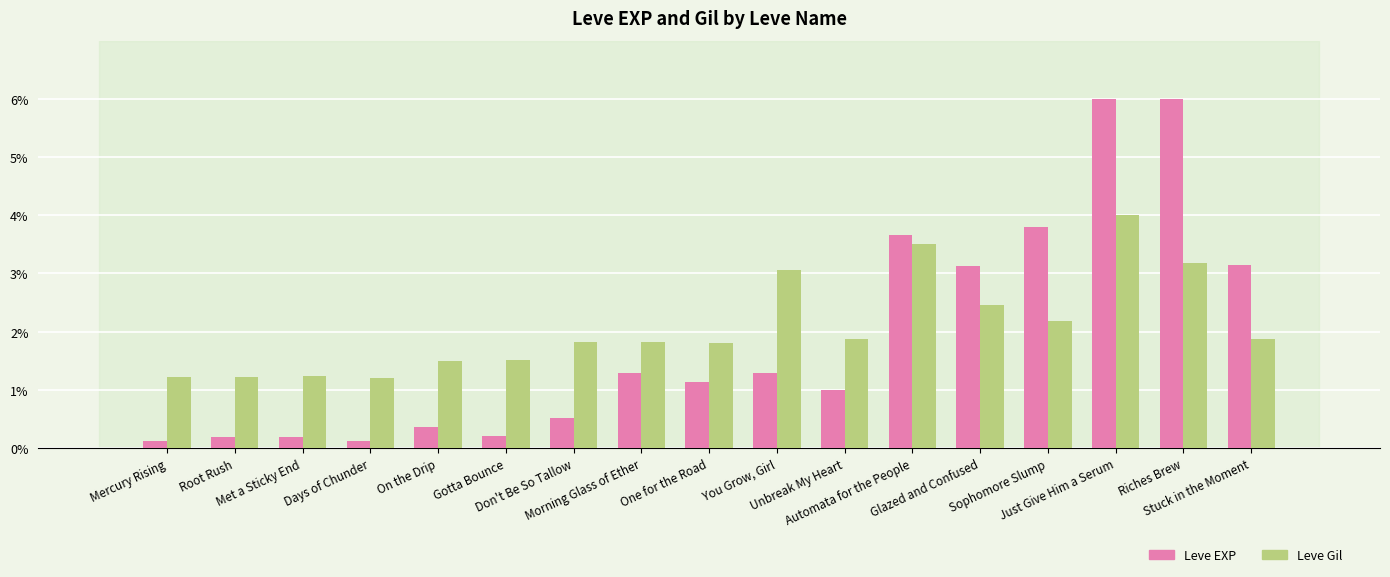

Rank the series by their maximum value, from lowest to highest.

Leve Gil, Leve EXP